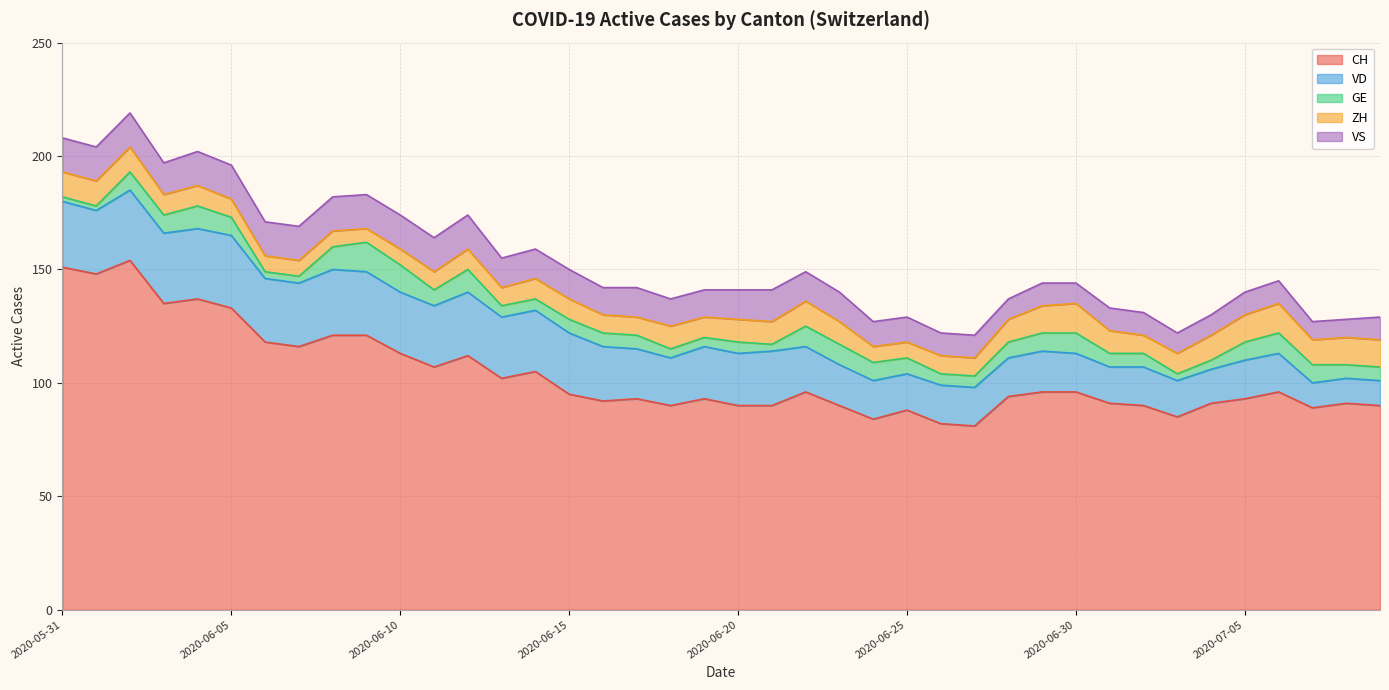

Count the number of data series in this chart.

5